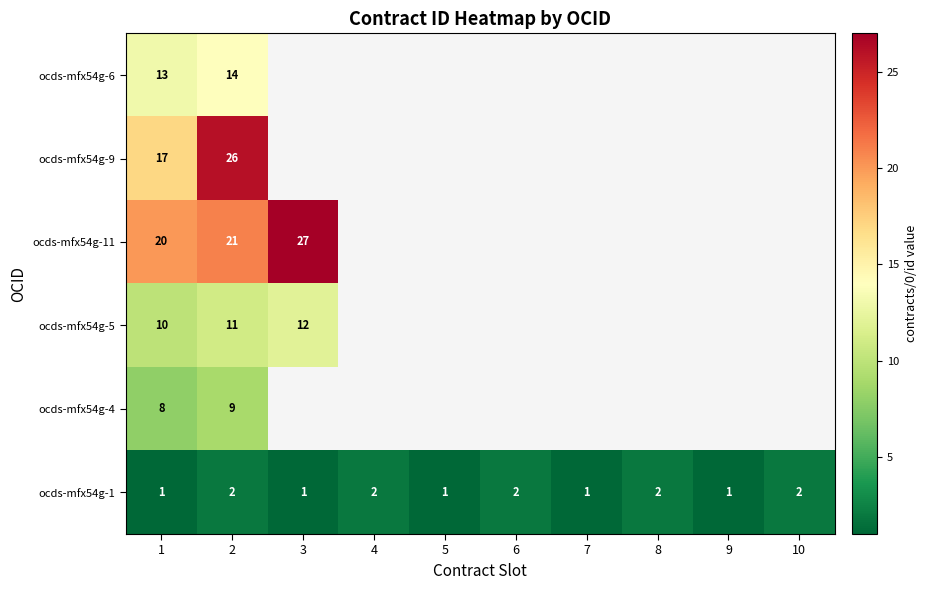

Is it true that ocds-mfx54g-1 equals 4 at 8?

False